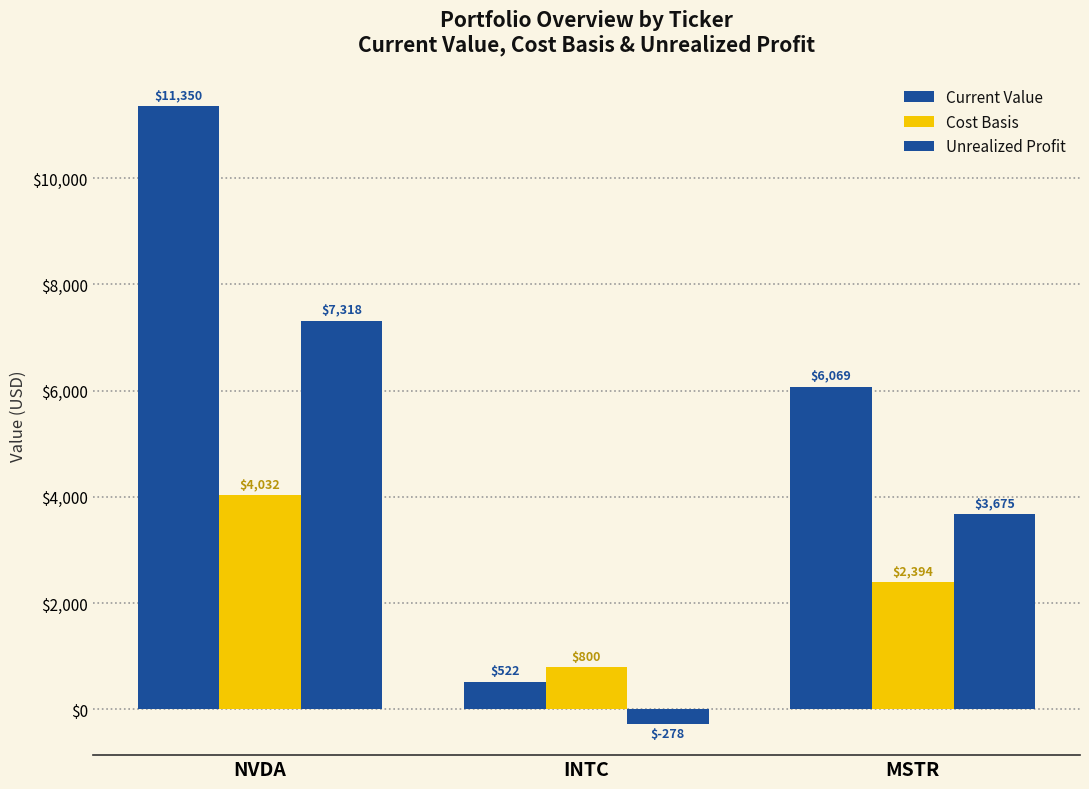

Count the number of data series in this chart.

3